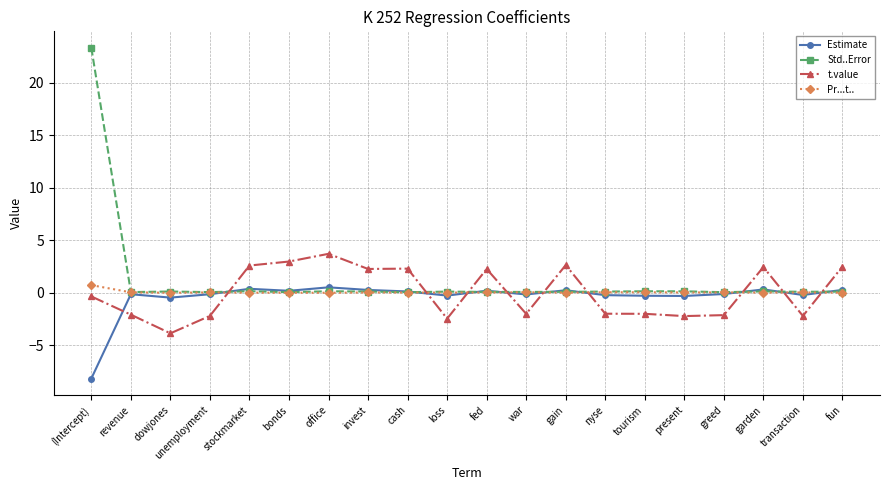

True or false: Estimate has a value of -0.1 at unemployment.

True